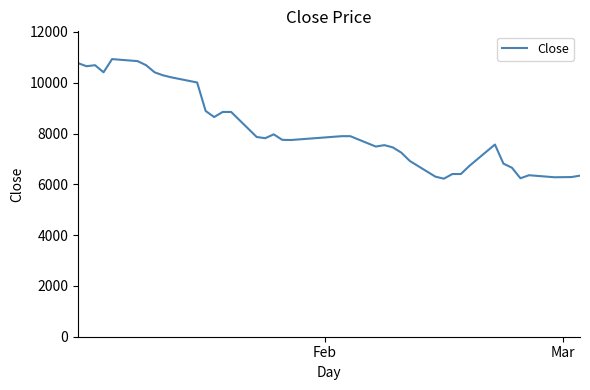

What is the greatest value displayed?

10932